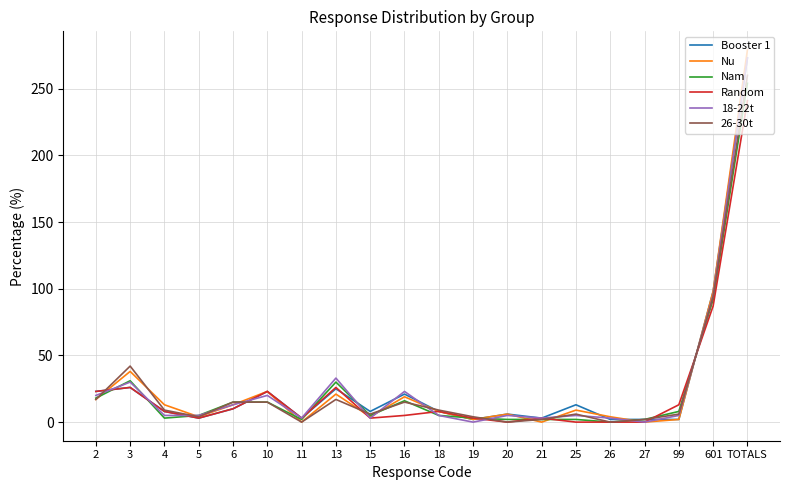

How many categories are shown in the chart?

20